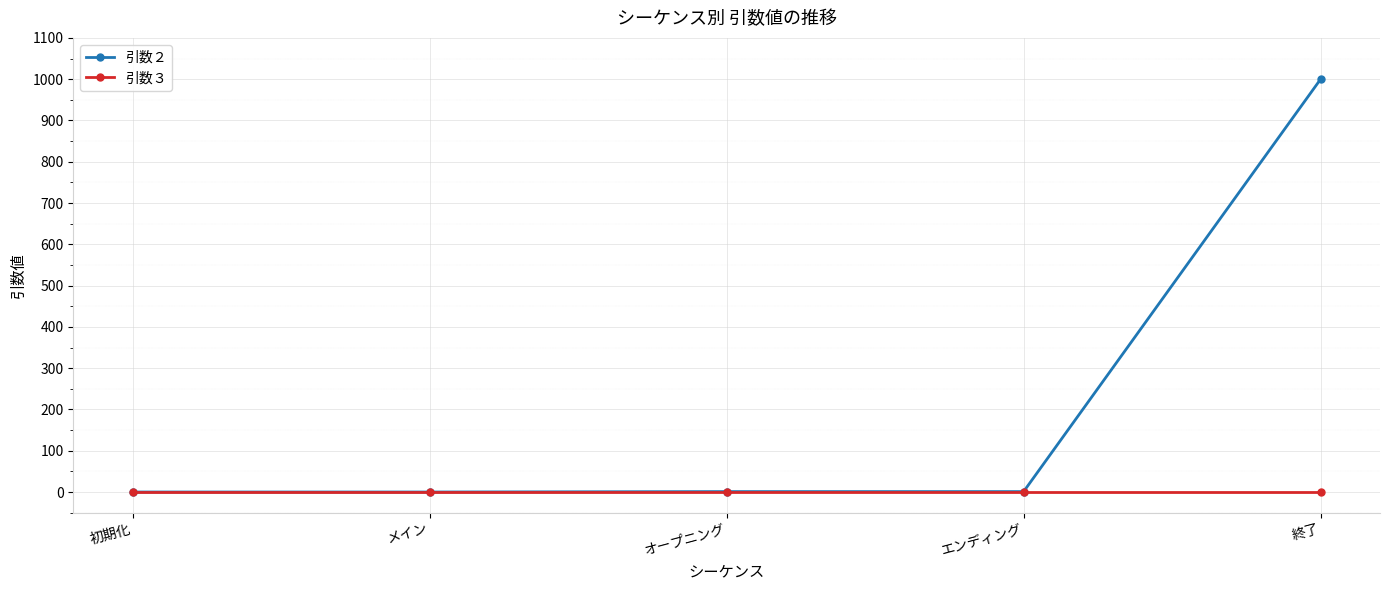

What is the difference between the highest and lowest values at オープニング?

1